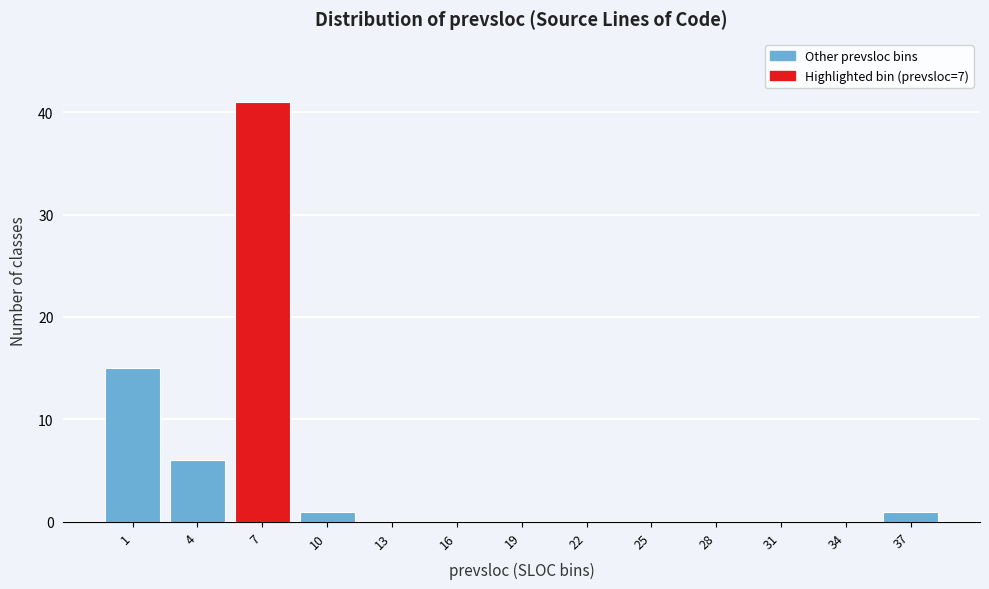

Reading right to left, what are all the values shown in this chart?

37=1	34=0	31=0	28=0	25=0	22=0	19=0	16=0	13=0	10=1	7=41	4=6	1=15